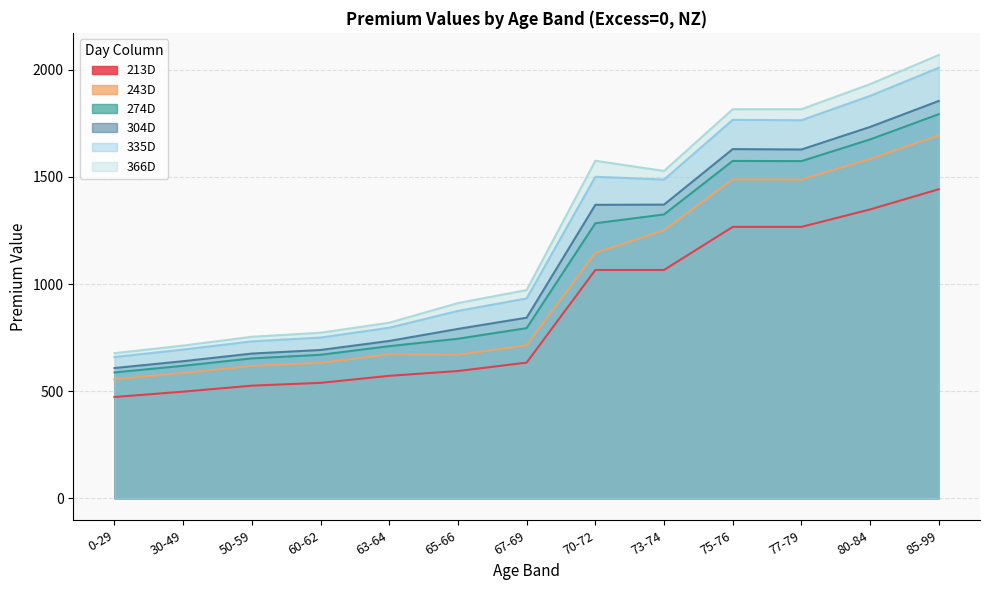

What is the label of the 12th point from the right?

30-49